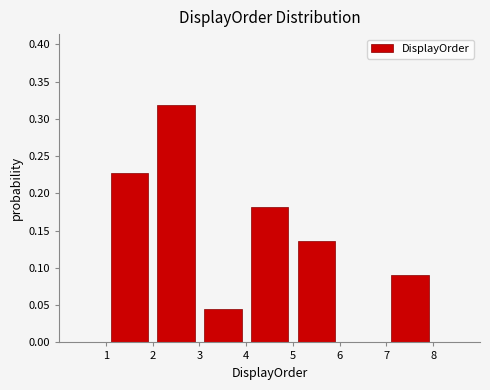

Reading left to right, transcribe this chart: for each bar, give the range it covers on the x-axis and its height. The values are not printed on the chart, so give them approximately, as read against the axis.

1 to 2: 0.225
2 to 3: 0.320
3 to 4: 0.045
4 to 5: 0.180
5 to 6: 0.135
6 to 7: 0
7 to 8: 0.090
8 to 9: 0